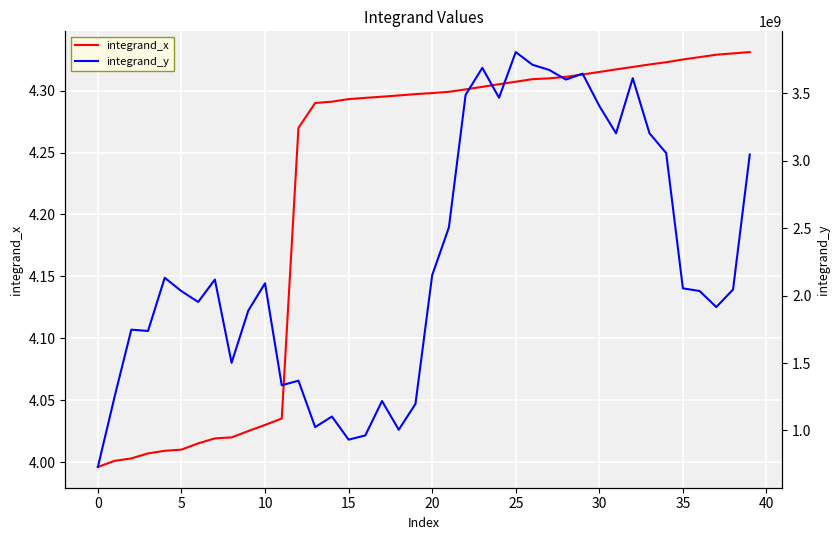

True or false: integrand_y and integrand_x cross at least once.

False